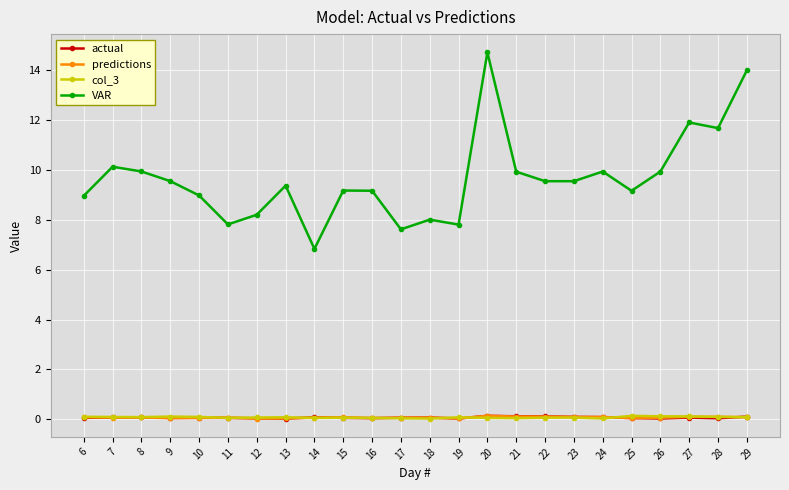

Count the predictions values in the range 0 to 1.

24